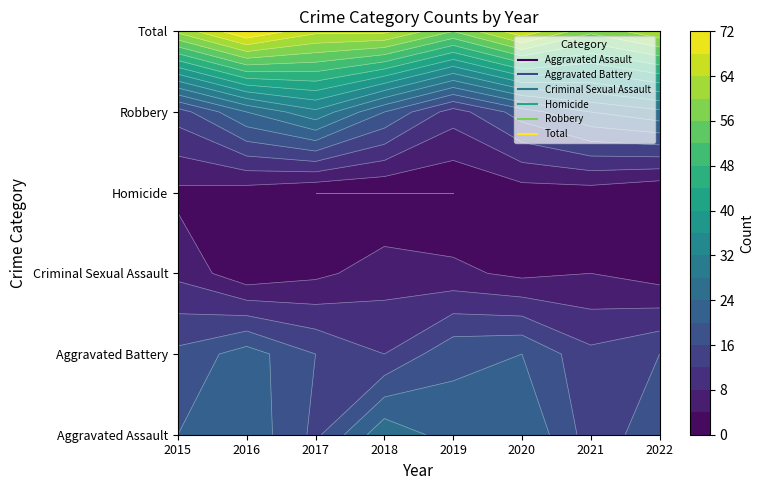

At 2020, list the series in order from largest to smallest.

Total, Aggravated Assault, Aggravated Battery, Robbery, Criminal Sexual Assault, Homicide